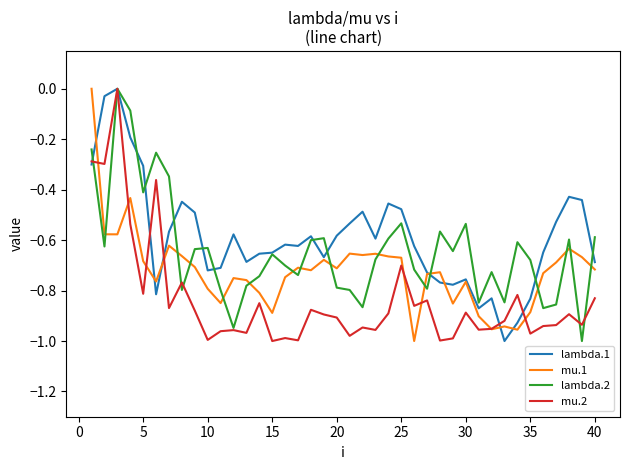

List the series in order of their overall mean, lowest first.

mu.2, mu.1, lambda.2, lambda.1